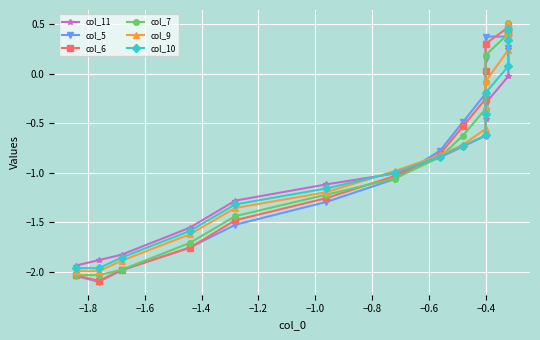

Which series has the widest spread of values?

col_6